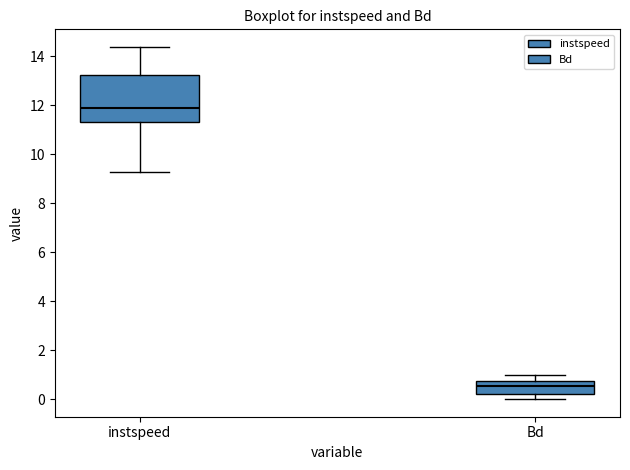

Comparing the boxes themselves (not the whiskers), which one is the tallest?

instspeed